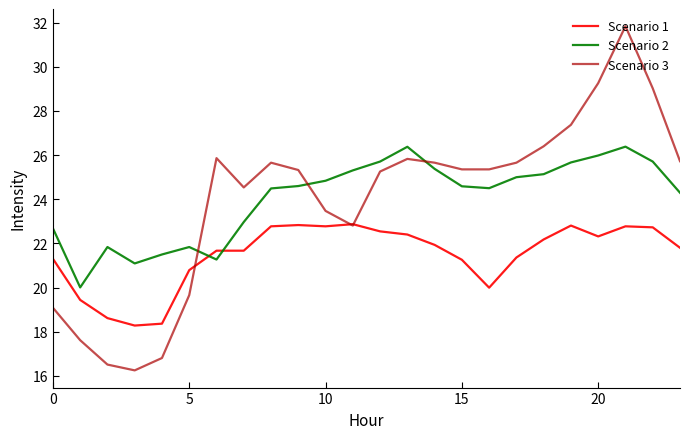

Which series has the largest range (max minus min)?

Scenario 3